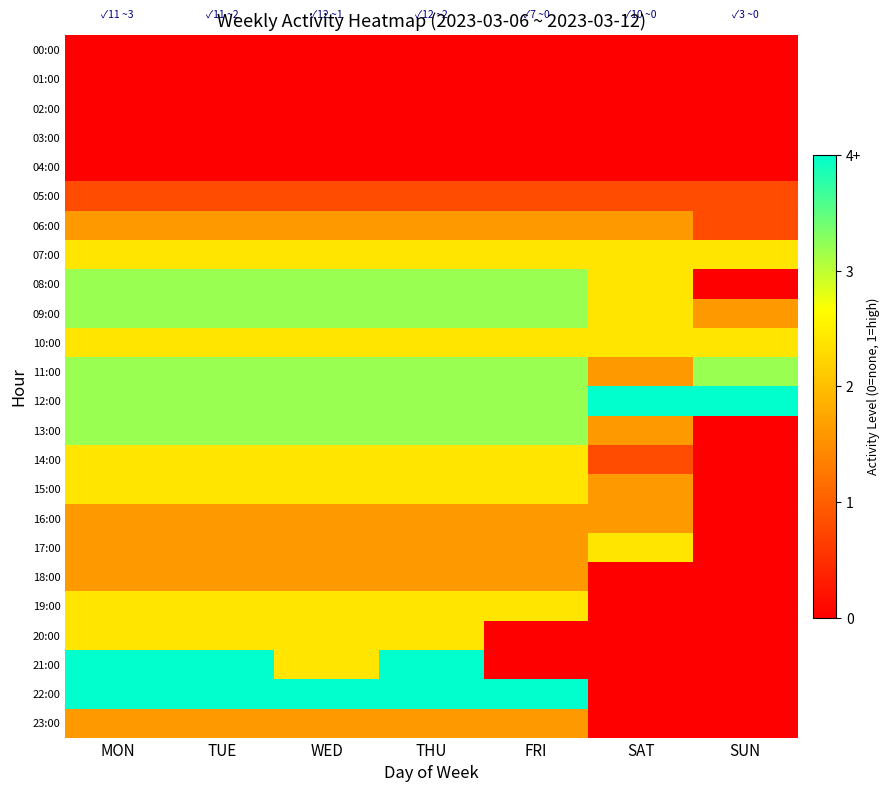

Reading left to right, what are all the values shown in this chart?

00:00: MON=0.0	TUE=0.0	WED=0.0	THU=0.0	FRI=0.0	SAT=0.0	SUN=0.0
01:00: MON=0.0	TUE=0.0	WED=0.0	THU=0.0	FRI=0.0	SAT=0.0	SUN=0.0
02:00: MON=0.0	TUE=0.0	WED=0.0	THU=0.0	FRI=0.0	SAT=0.0	SUN=0.0
03:00: MON=0.0	TUE=0.0	WED=0.0	THU=0.0	FRI=0.0	SAT=0.0	SUN=0.0
04:00: MON=0.0	TUE=0.0	WED=0.0	THU=0.0	FRI=0.0	SAT=0.0	SUN=0.0
05:00: MON=0.2	TUE=0.2	WED=0.2	THU=0.2	FRI=0.2	SAT=0.2	SUN=0.2
06:00: MON=0.4	TUE=0.4	WED=0.4	THU=0.4	FRI=0.4	SAT=0.4	SUN=0.2
07:00: MON=0.6	TUE=0.6	WED=0.6	THU=0.6	FRI=0.6	SAT=0.6	SUN=0.6
08:00: MON=0.8	TUE=0.8	WED=0.8	THU=0.8	FRI=0.8	SAT=0.6	SUN=0.0
09:00: MON=0.8	TUE=0.8	WED=0.8	THU=0.8	FRI=0.8	SAT=0.6	SUN=0.4
10:00: MON=0.6	TUE=0.6	WED=0.6	THU=0.6	FRI=0.6	SAT=0.6	SUN=0.6
11:00: MON=0.8	TUE=0.8	WED=0.8	THU=0.8	FRI=0.8	SAT=0.4	SUN=0.8
12:00: MON=0.8	TUE=0.8	WED=0.8	THU=0.8	FRI=0.8	SAT=1.0	SUN=1.0
13:00: MON=0.8	TUE=0.8	WED=0.8	THU=0.8	FRI=0.8	SAT=0.4	SUN=0.0
14:00: MON=0.6	TUE=0.6	WED=0.6	THU=0.6	FRI=0.6	SAT=0.2	SUN=0.0
15:00: MON=0.6	TUE=0.6	WED=0.6	THU=0.6	FRI=0.6	SAT=0.4	SUN=0.0
16:00: MON=0.4	TUE=0.4	WED=0.4	THU=0.4	FRI=0.4	SAT=0.4	SUN=0.0
17:00: MON=0.4	TUE=0.4	WED=0.4	THU=0.4	FRI=0.4	SAT=0.6	SUN=0.0
18:00: MON=0.4	TUE=0.4	WED=0.4	THU=0.4	FRI=0.4	SAT=0.0	SUN=0.0
19:00: MON=0.6	TUE=0.6	WED=0.6	THU=0.6	FRI=0.6	SAT=0.0	SUN=0.0
20:00: MON=0.6	TUE=0.6	WED=0.6	THU=0.6	FRI=0.0	SAT=0.0	SUN=0.0
21:00: MON=1.0	TUE=1.0	WED=0.6	THU=1.0	FRI=0.0	SAT=0.0	SUN=0.0
22:00: MON=1.0	TUE=1.0	WED=1.0	THU=1.0	FRI=1.0	SAT=0.0	SUN=0.0
23:00: MON=0.4	TUE=0.4	WED=0.4	THU=0.4	FRI=0.4	SAT=0.0	SUN=0.0